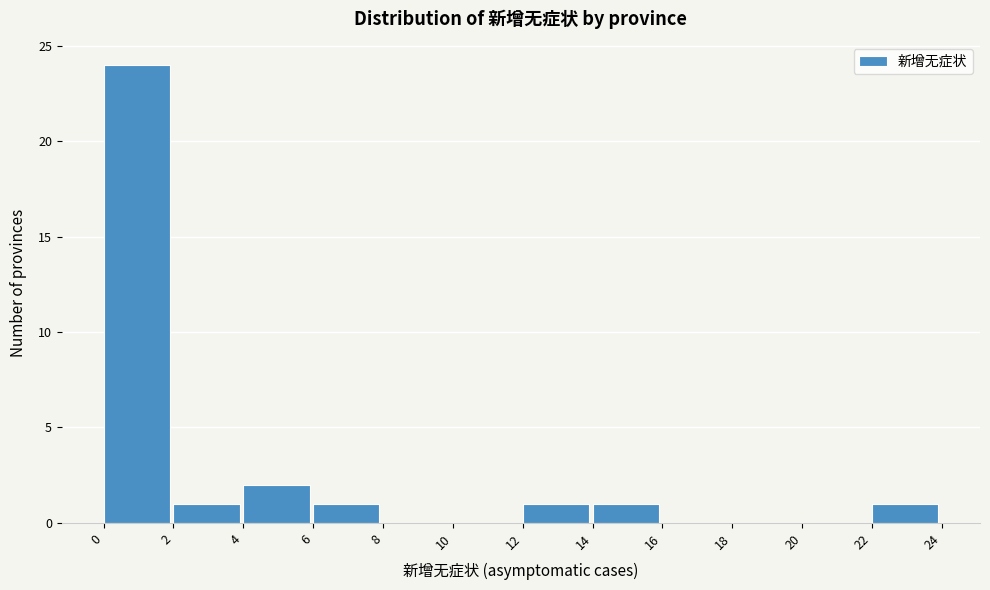

Reading left to right, list every bar in this chart as the range it spans on the x-axis followed by its height. The values are not printed on the chart, so give them approximately, as read against the axis.

0 to 2: 24
2 to 4: 1
4 to 6: 2
6 to 8: 1
8 to 10: 0
10 to 12: 0
12 to 14: 1
14 to 16: 1
16 to 18: 0
18 to 20: 0
20 to 22: 0
22 to 24: 1